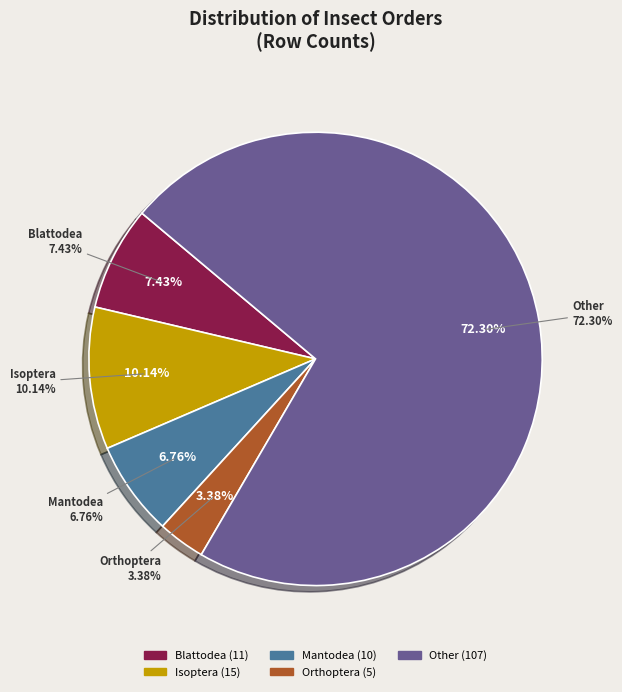

Is it true that Mantodea is 14% of the pie?

False